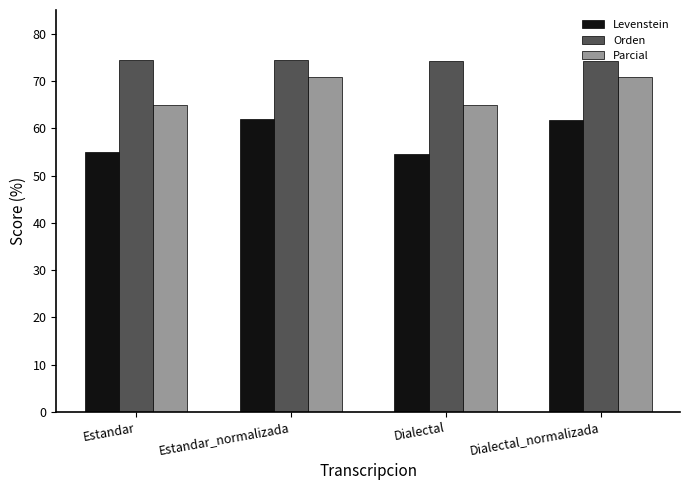

What are all the series names shown in the legend?

Levenstein, Orden, Parcial